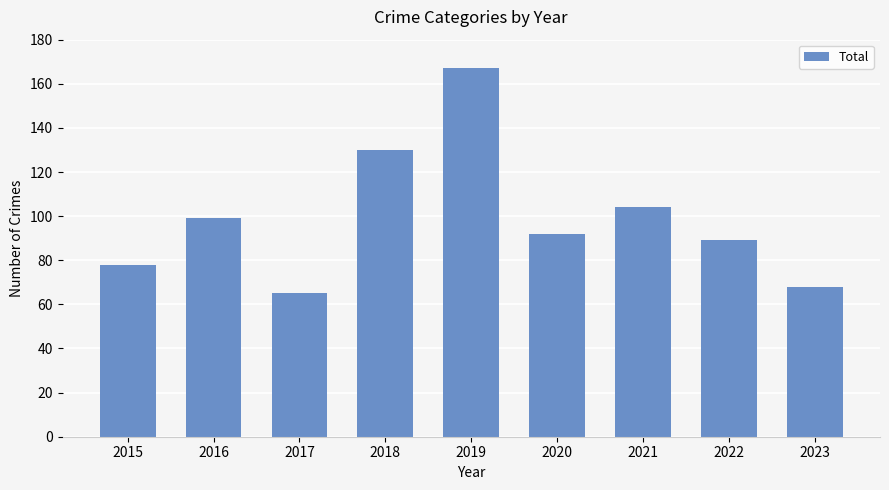

Are the bars horizontal?

No